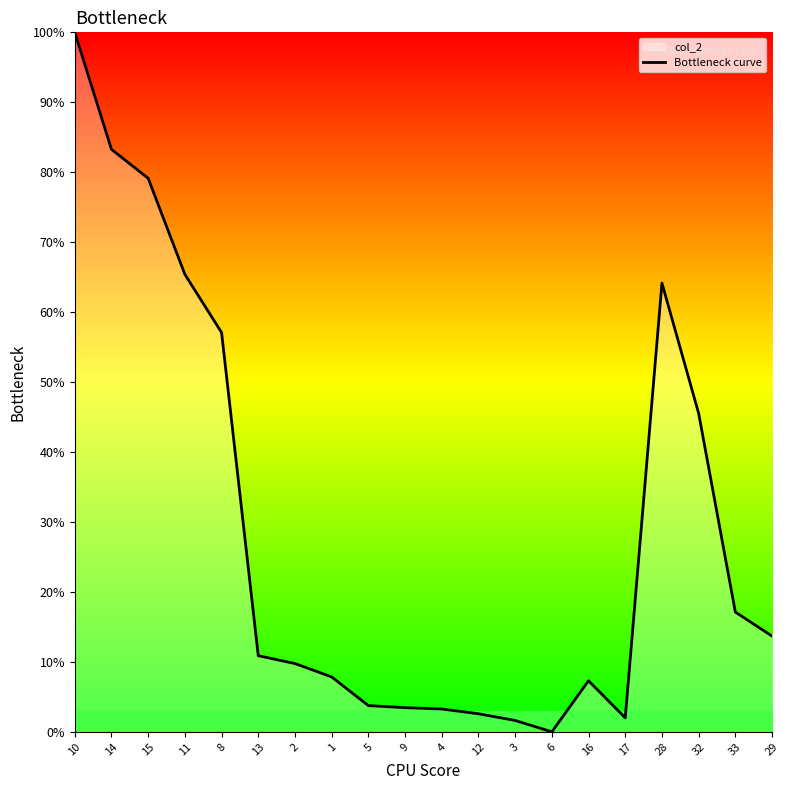

Does the chart have visible grid lines?

No